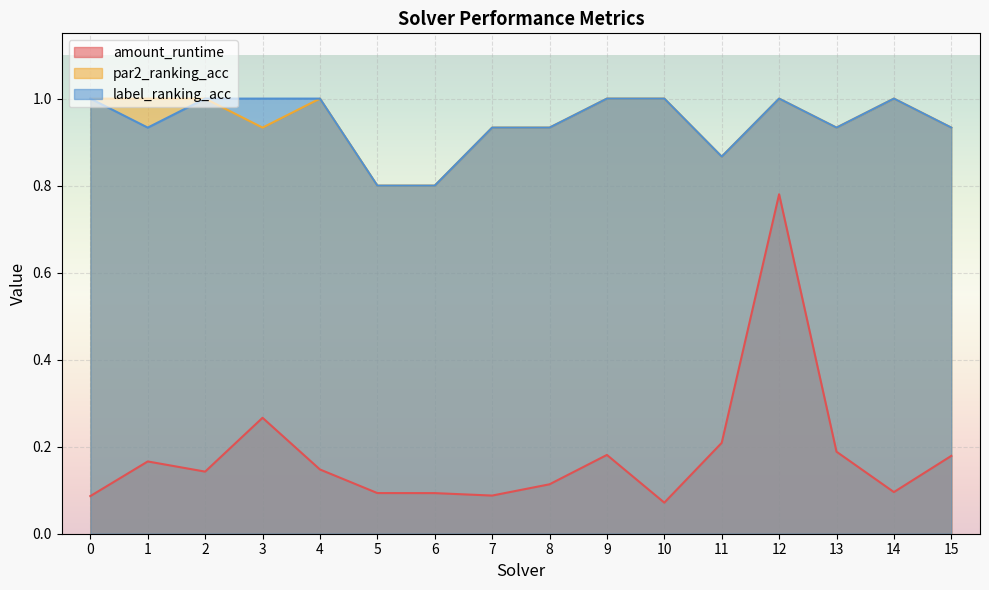

Rank the series by their maximum value, from highest to lowest.

par2_ranking_acc, label_ranking_acc, amount_runtime